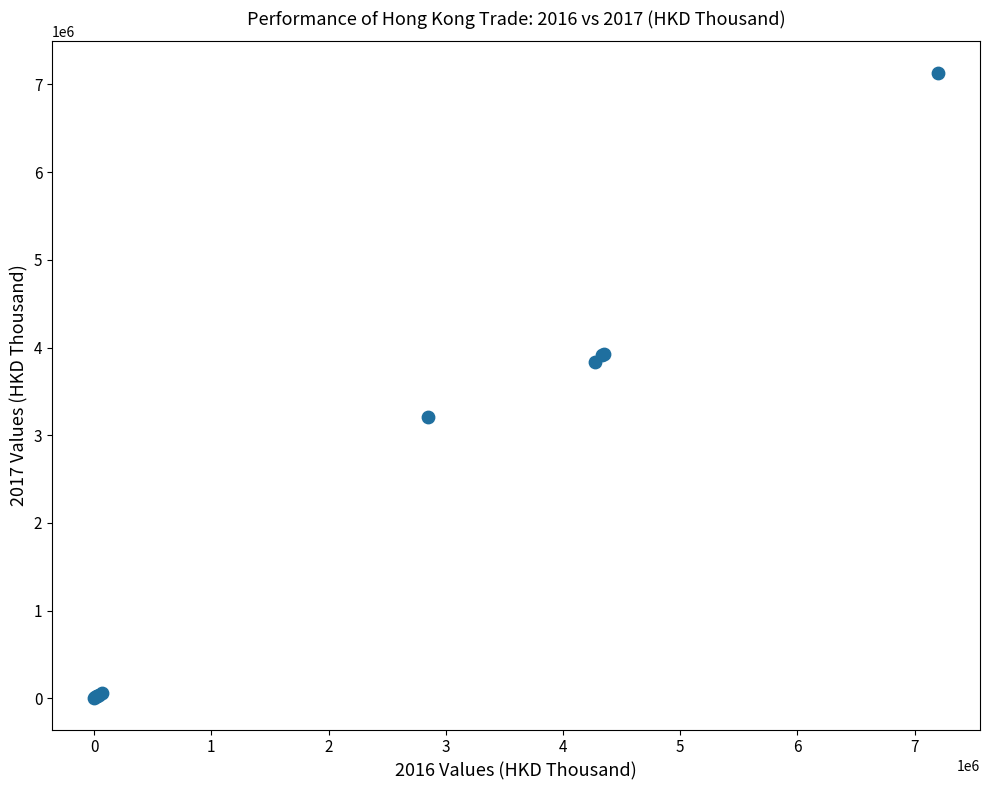

What Y value in the scatter plot is closest to 3567506?

3831222.2